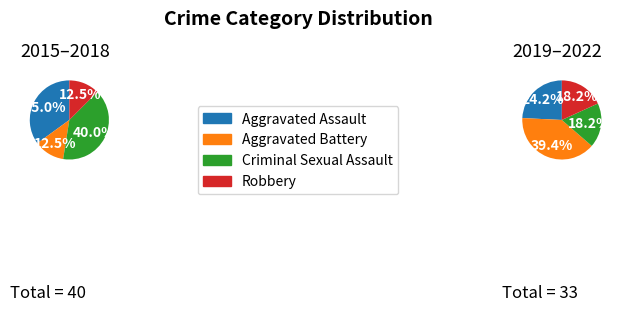

What percentage is the Aggravated Battery slice, to the nearest percent?

12%